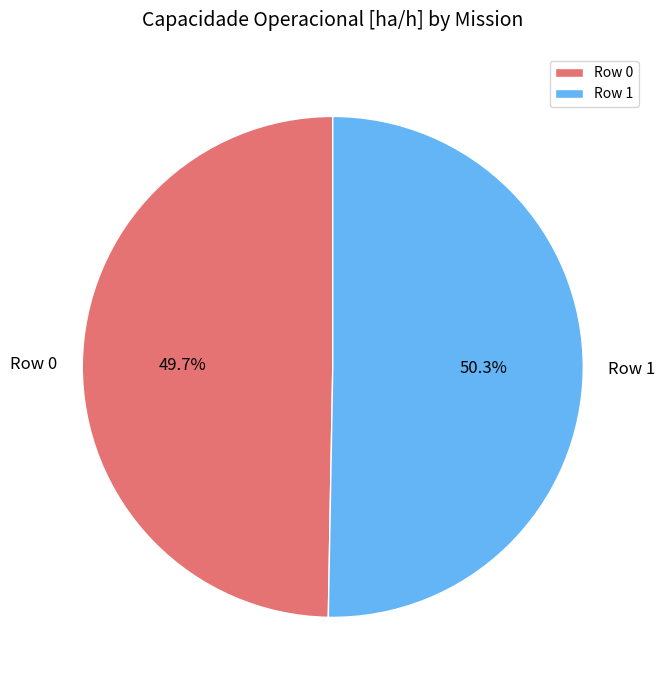

To the nearest percent, what is the difference between the Row 0 and Row 1 slice percentages?

1%